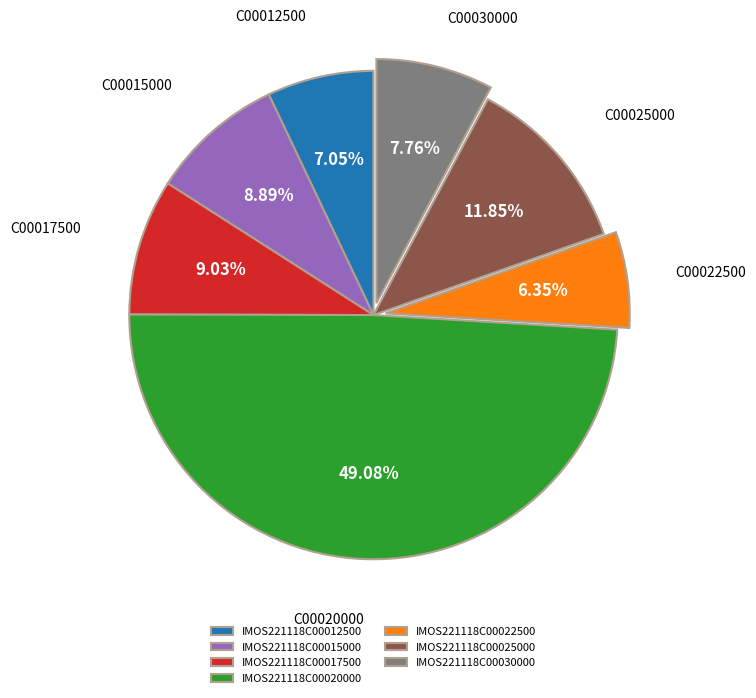

What is the smallest slice in the pie chart?

IMOS221118C00022500